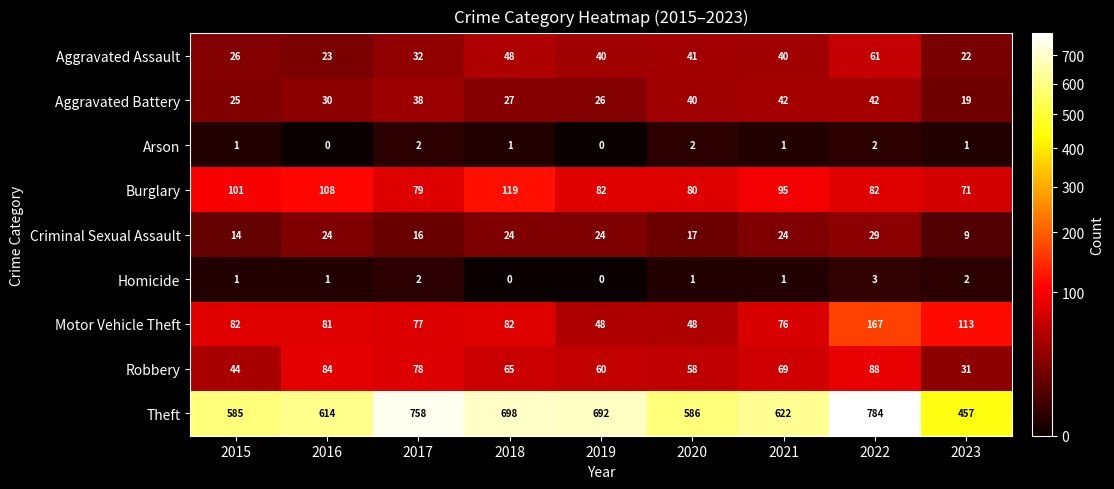

What is the difference between the Criminal Sexual Assault values at 2021 and 2017?

8